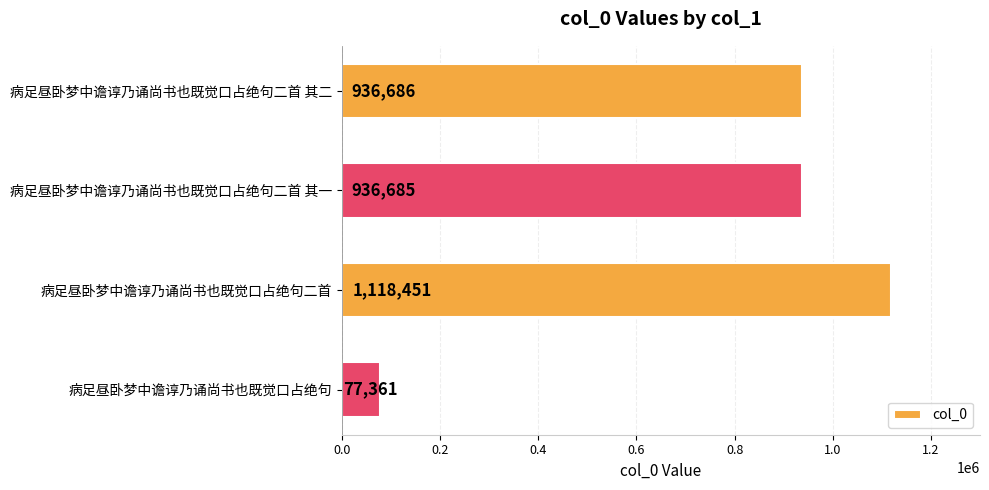

Reading bottom to top, extract all data points from this chart.

病足昼卧梦中谵谆乃诵尚书也既觉口占绝句=77361	病足昼卧梦中谵谆乃诵尚书也既觉口占绝句二首=1118451	病足昼卧梦中谵谆乃诵尚书也既觉口占绝句二首 其一=936685	病足昼卧梦中谵谆乃诵尚书也既觉口占绝句二首 其二=936686